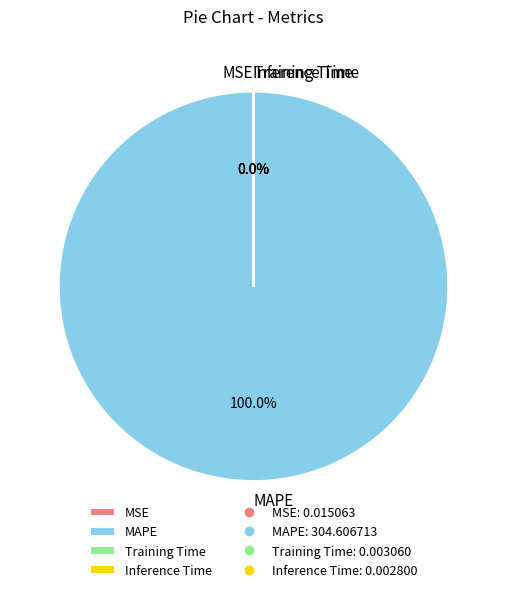

What is the largest slice in the pie chart?

MAPE